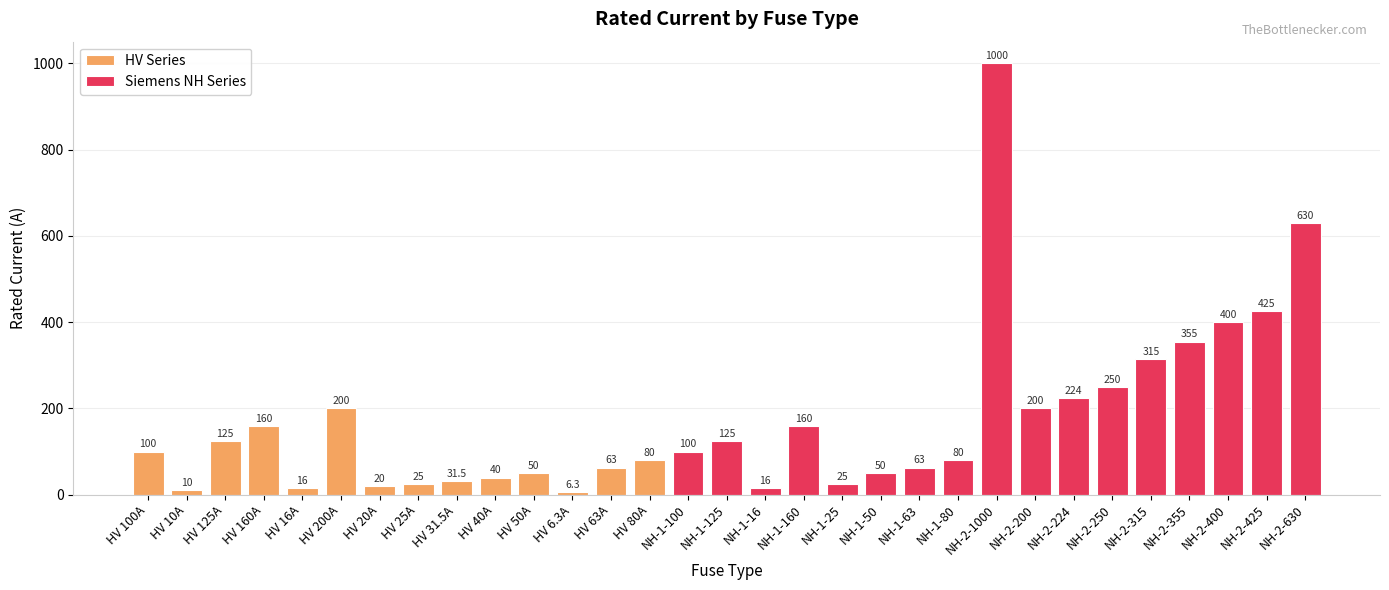

How many bars are there in total?

31